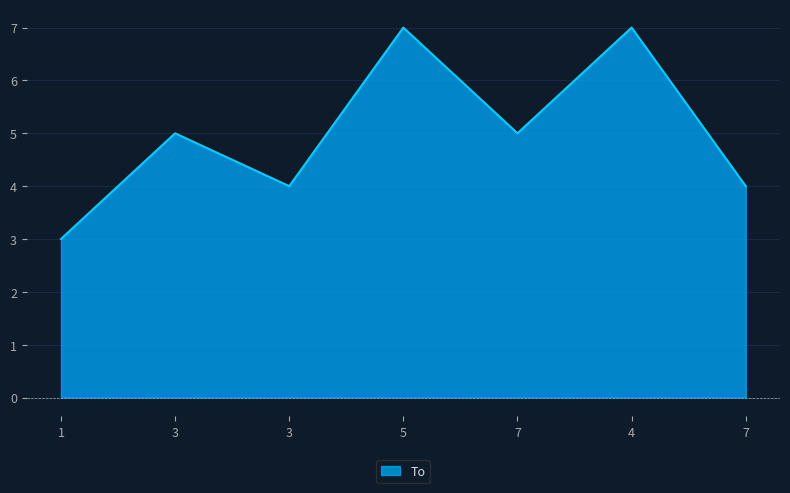

Read the value at 5.

7